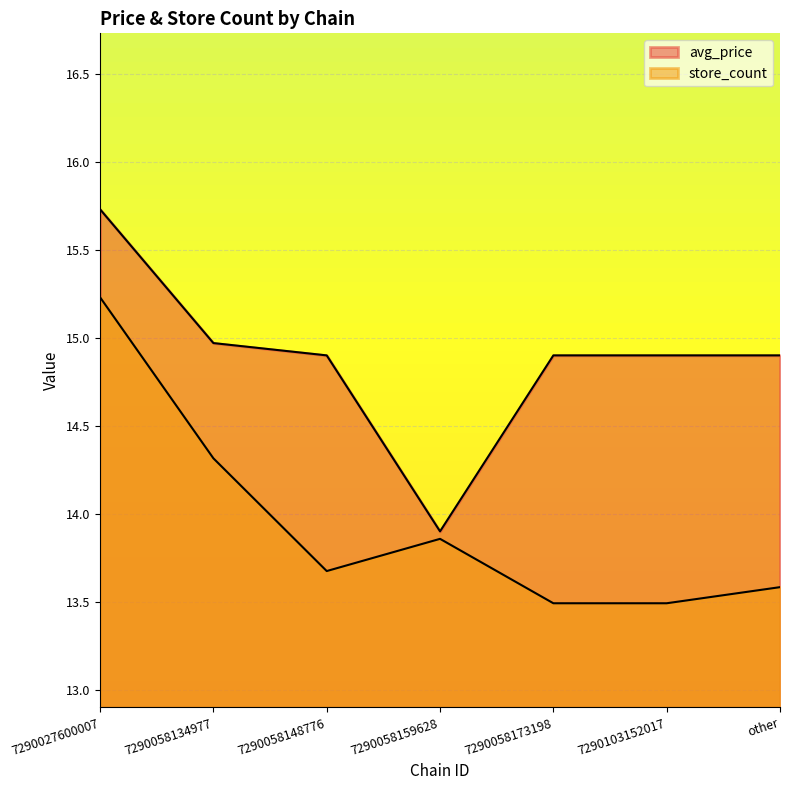

Reading left to right, what are all the values shown in this chart?

avg_price: 7290027600007=15.7	7290058134977=15.0	7290058148776=14.9	7290058159628=13.9	7290058173198=14.9	7290103152017=14.9	other=14.9
store_count: 7290027600007=15.2	7290058134977=14.3	7290058148776=13.7	7290058159628=13.9	7290058173198=13.5	7290103152017=13.5	other=13.6